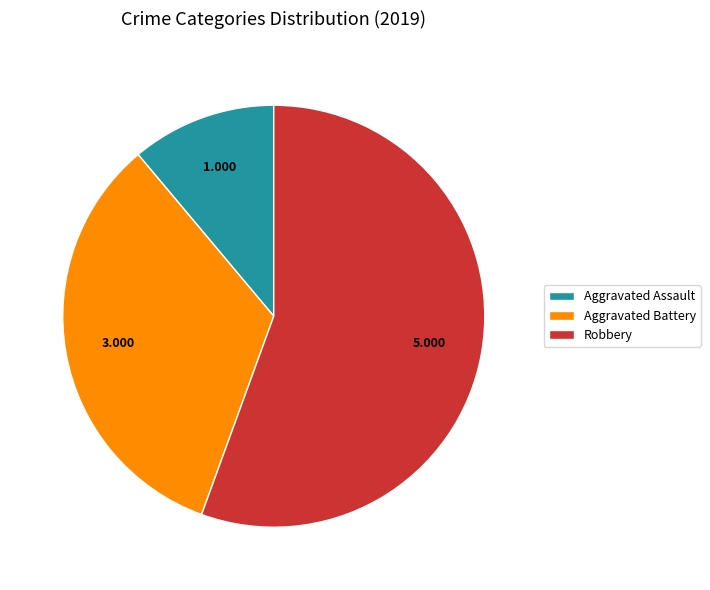

Do Aggravated Battery and Aggravated Assault together represent more than half of the pie?

No